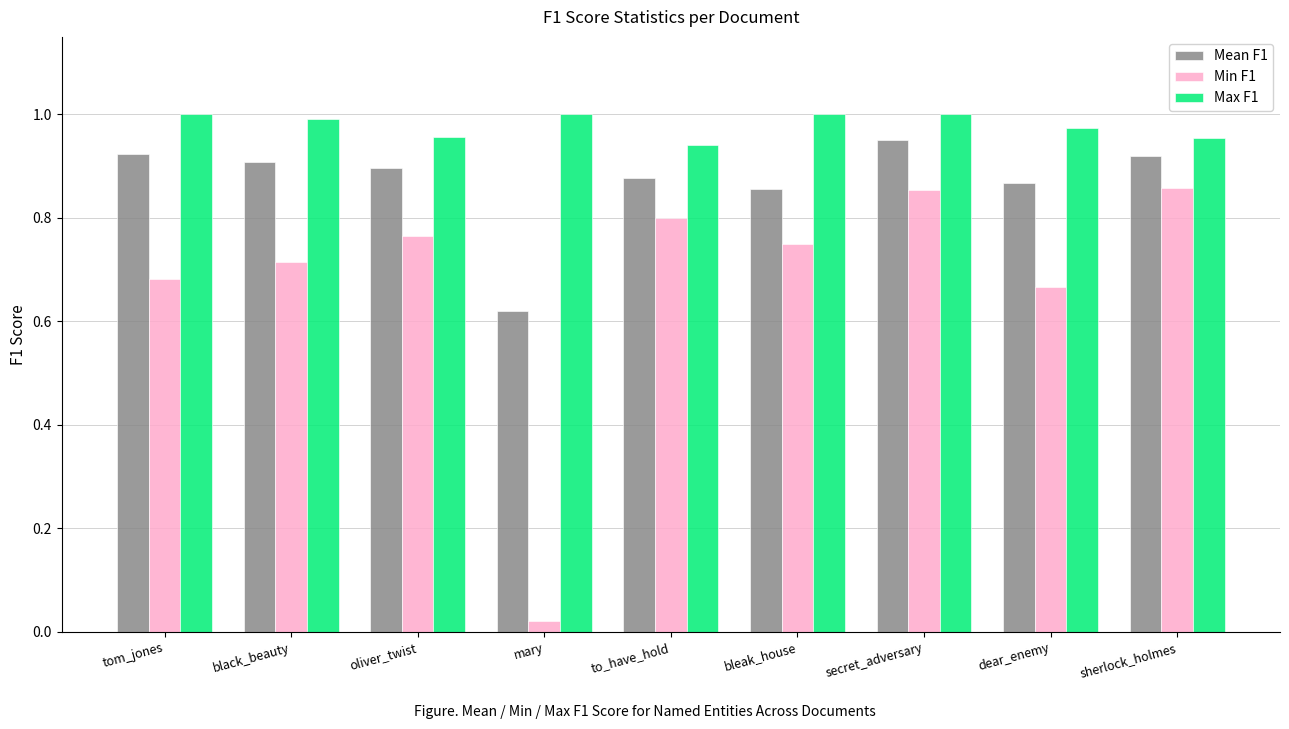

What is the sum of the Min F1 values at dear_enemy and bleak_house?

1.4